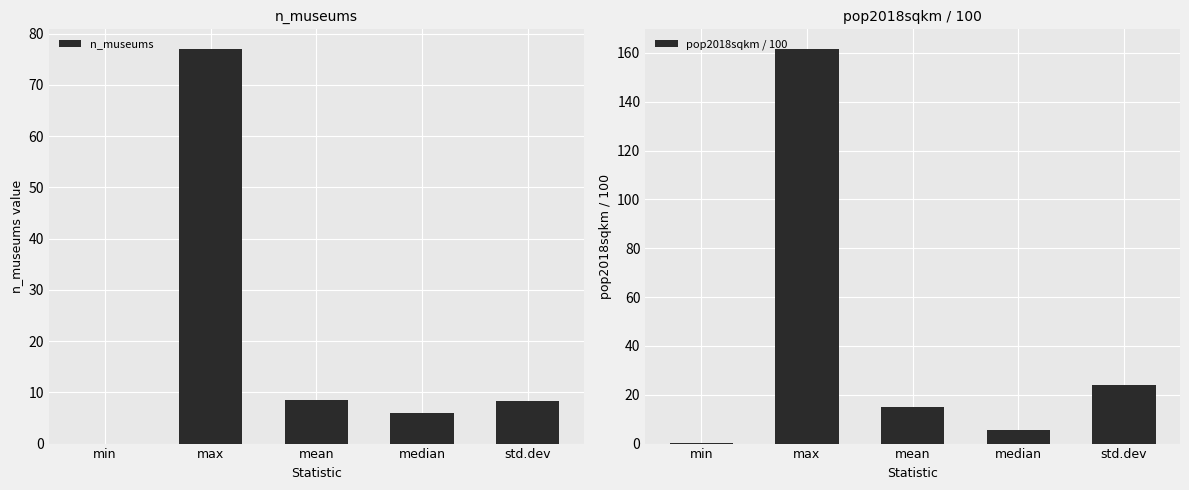

At how many categories does at least one series exceed 111?

1